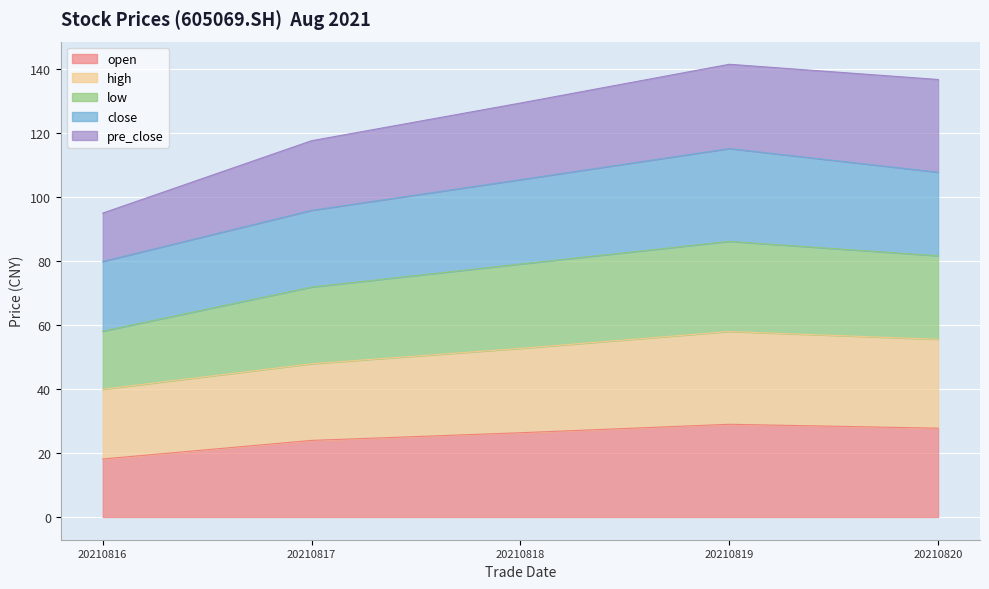

What is the maximum value for open?

29.0